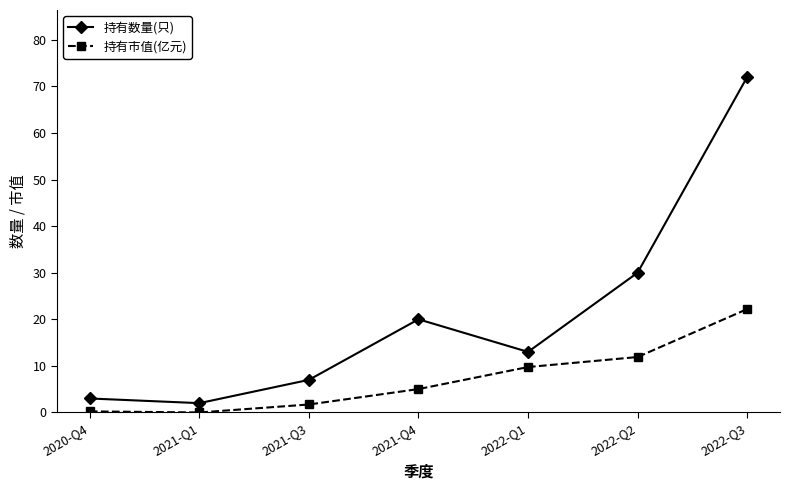

True or false: 持有市值(亿元) has a value of 20.4 at 2022-Q2.

False